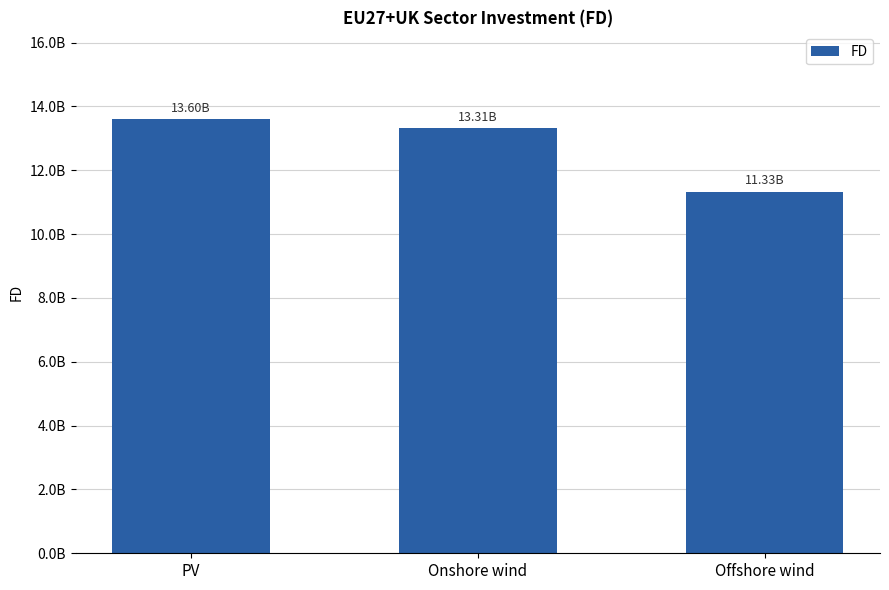

At which category does the chart reach its minimum across all series?

Offshore wind